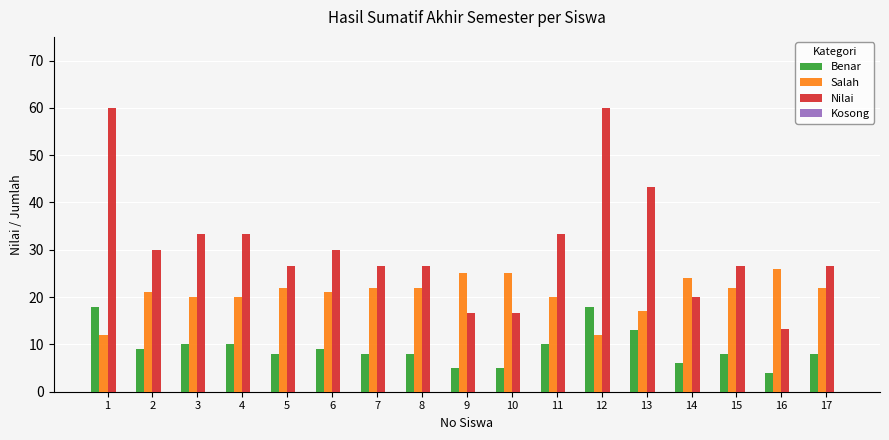

What is the difference between the highest and lowest values at 16?

22.0